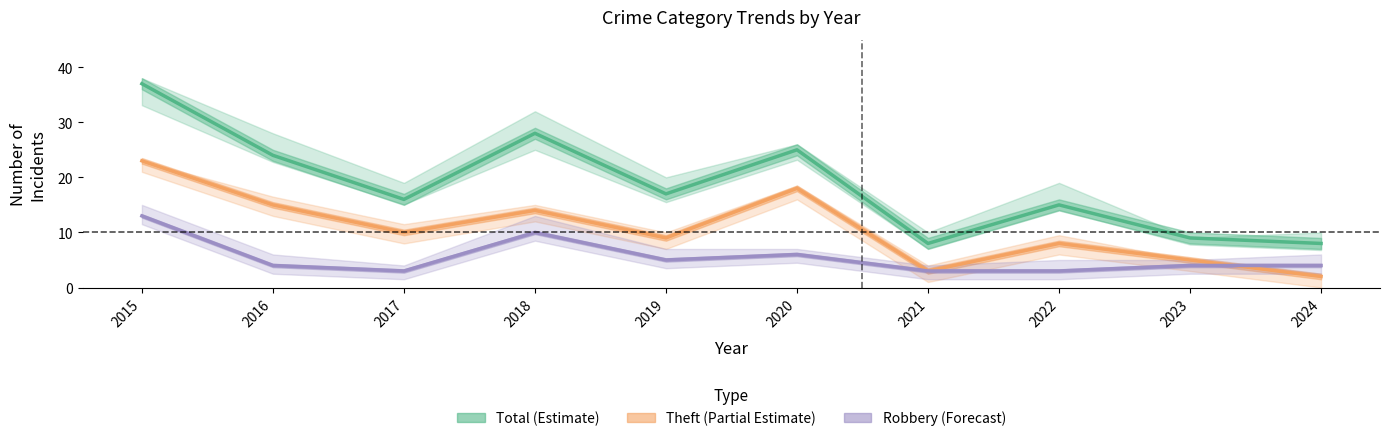

Reading right to left, list all the values displayed in this chart.

Total (Estimate): 2024=8	2023=9	2022=15	2021=8	2020=25	2019=17	2018=28	2017=16	2016=24	2015=37
Theft (Partial Estimate): 2024=2	2023=5	2022=8	2021=3	2020=18	2019=9	2018=14	2017=10	2016=15	2015=23
Robbery (Forecast): 2024=4	2023=4	2022=3	2021=3	2020=6	2019=5	2018=10	2017=3	2016=4	2015=13